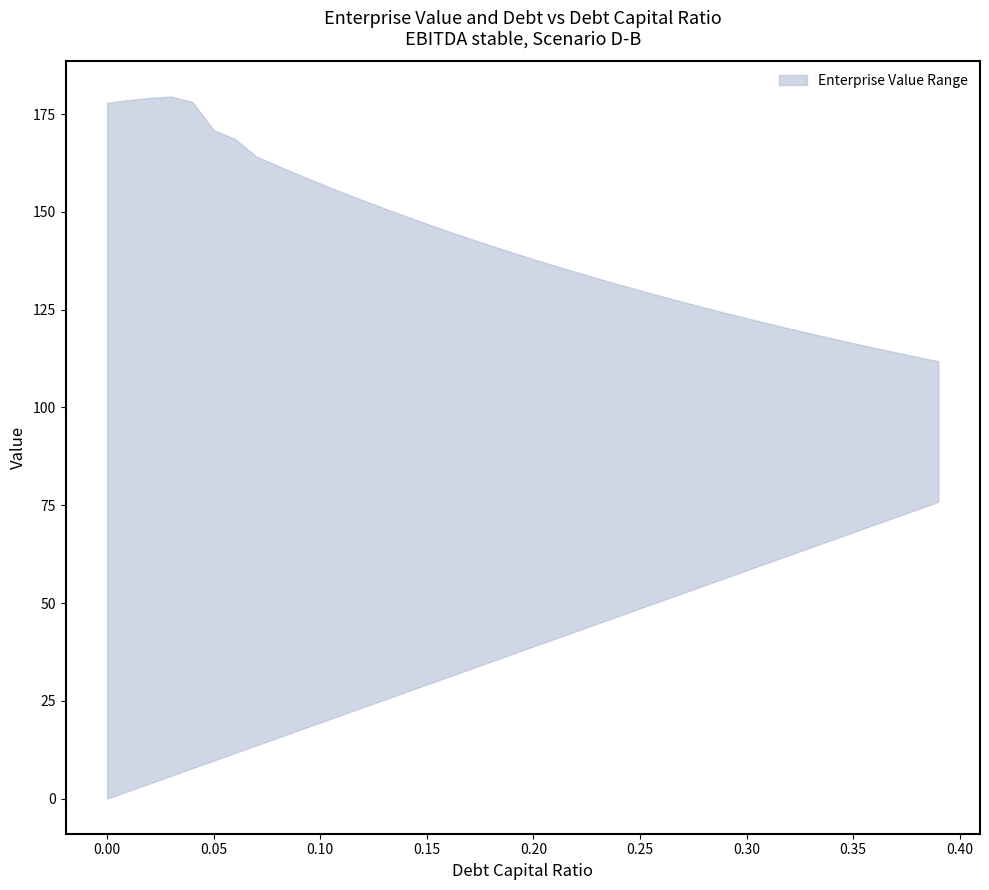

Which series has the widest spread of values?

lower